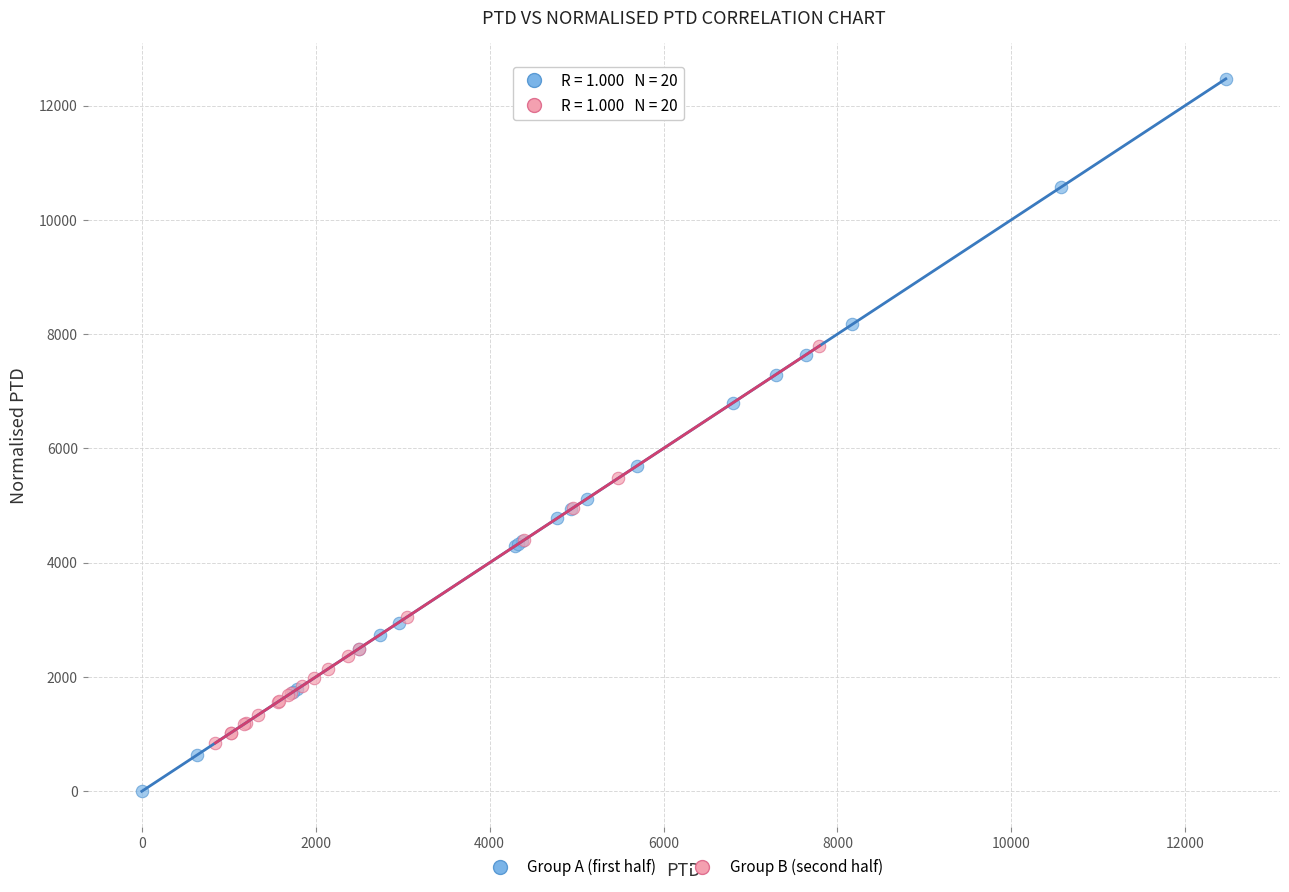

Which series contains the lowest Y value?

Group A (first half)